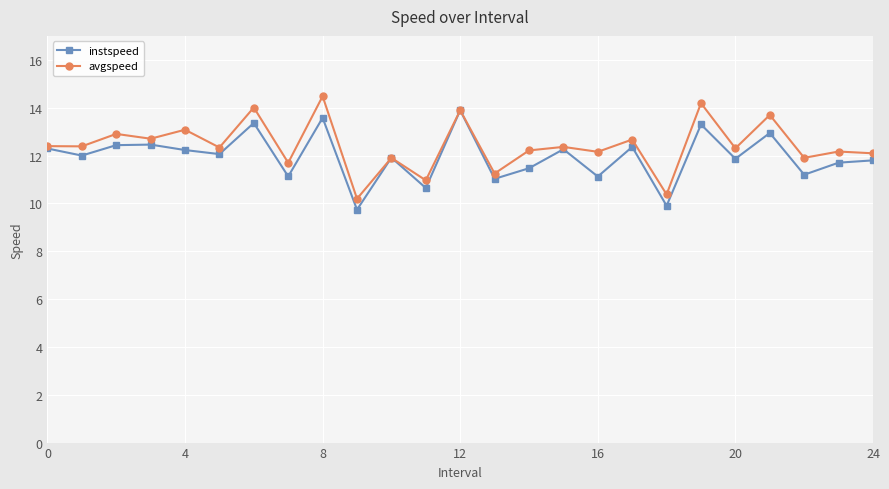

What are all the series names shown in the legend?

instspeed, avgspeed